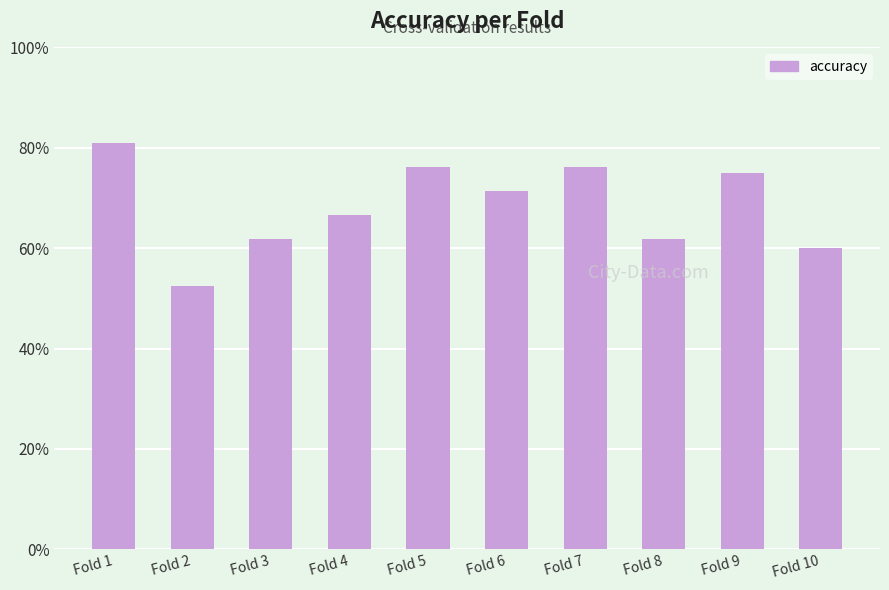

Does the chart contain stacked bars?

No